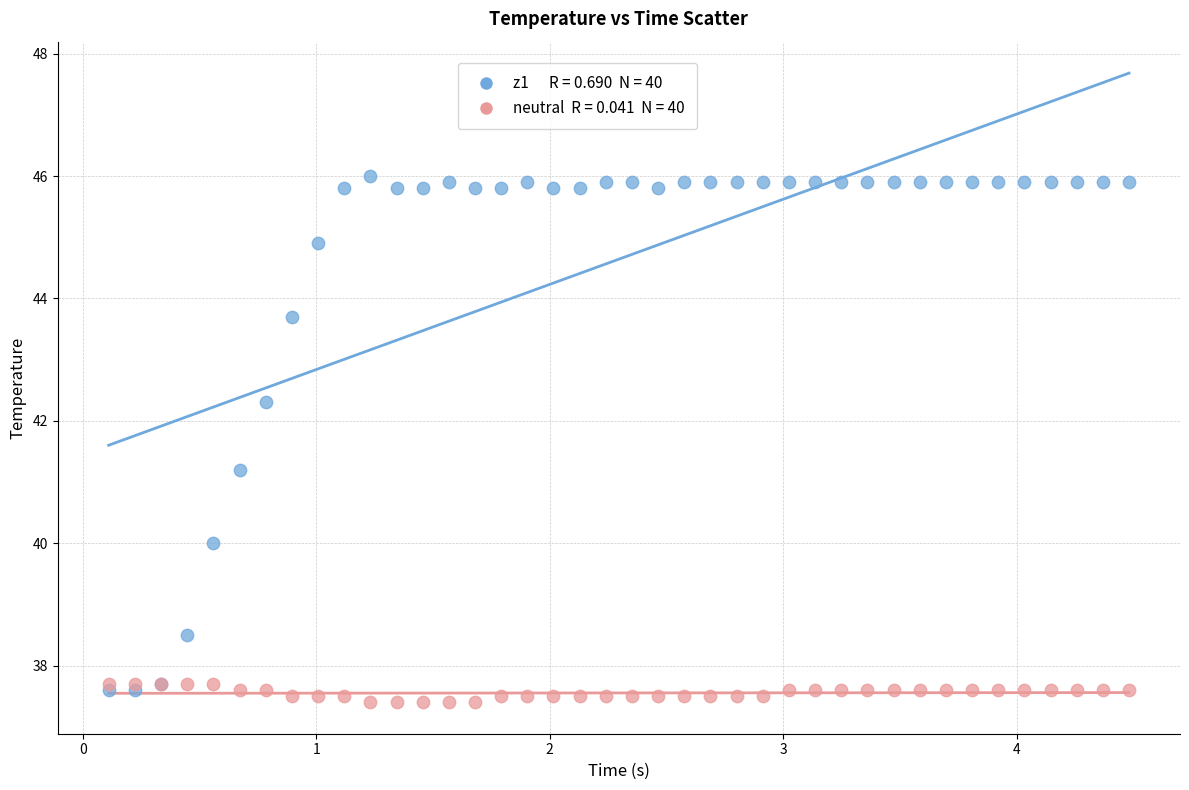

Across all series, what Y value is closest to 41?

41.2